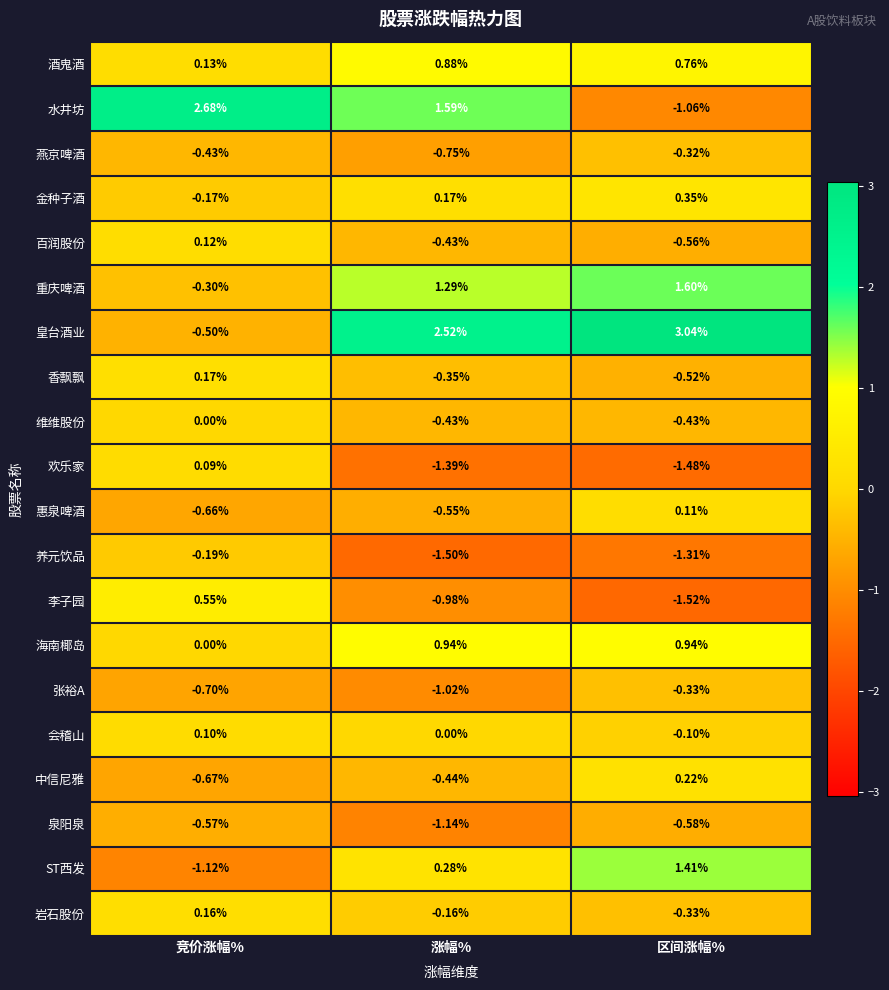

Which series has the largest total across all categories?

皇台酒业